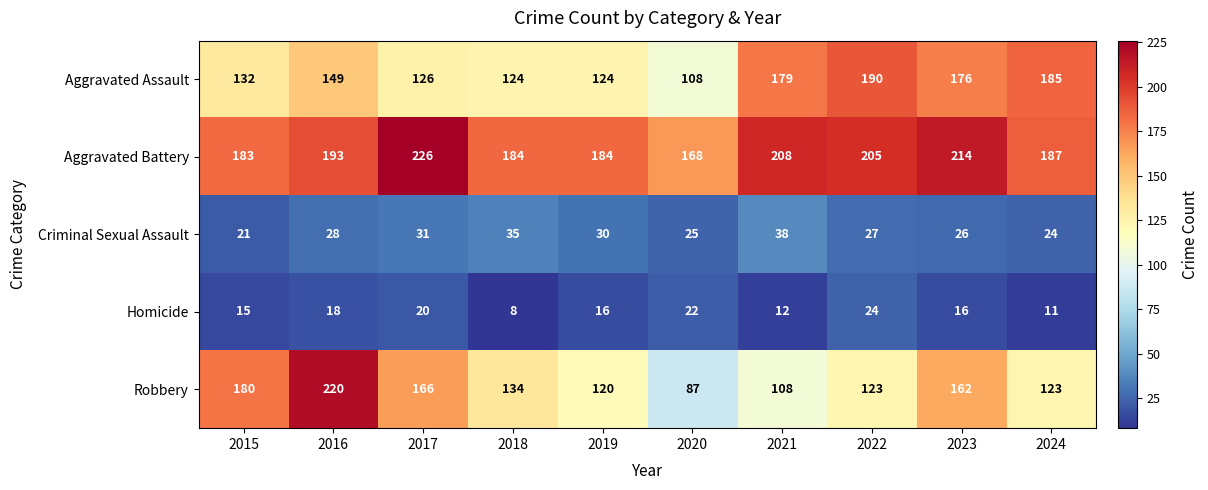

Which category has the highest value across all series?

2017